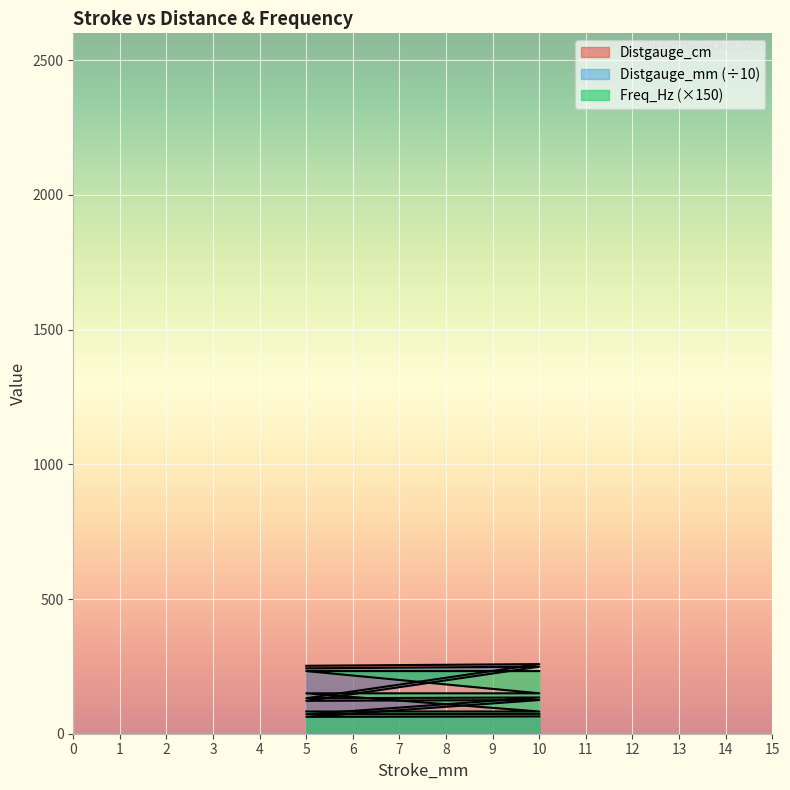

Which series has the largest total across all categories?

Freq_Hz